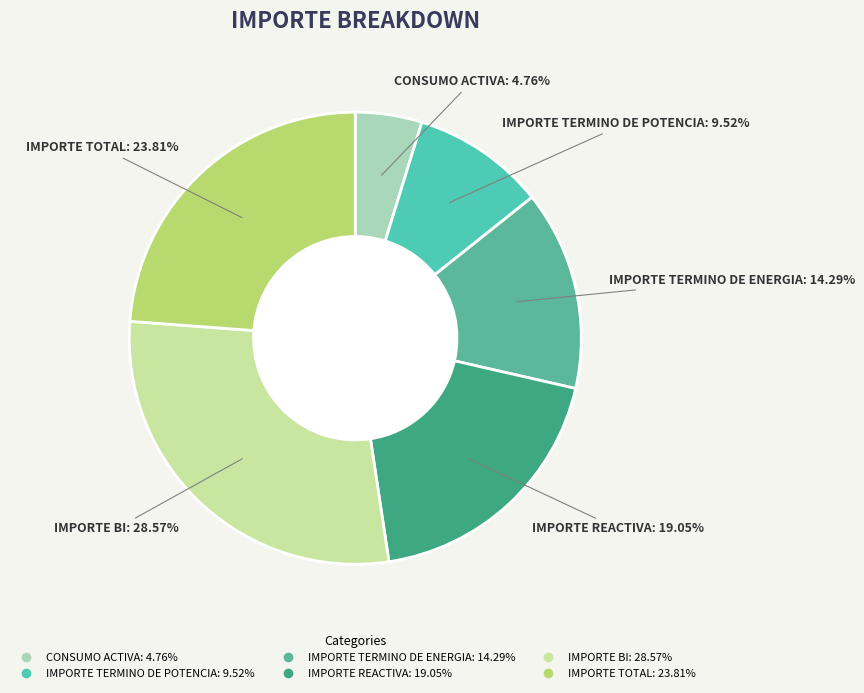

What percentage is the IMPORTE REACTIVA slice, to the nearest percent?

19%